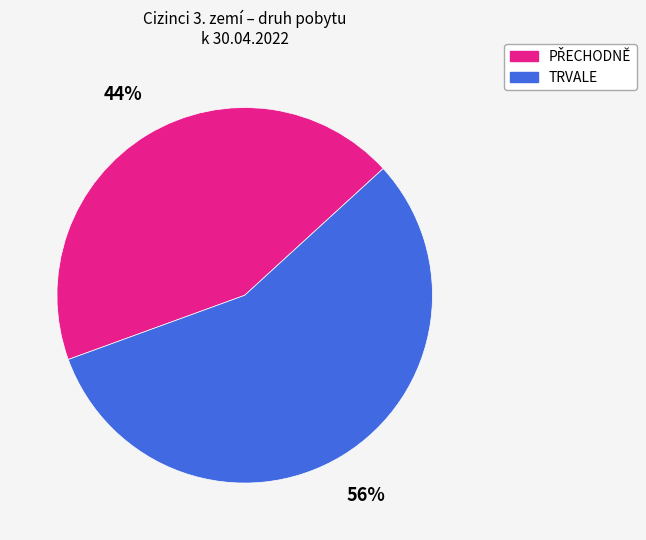

To the nearest percent, what is the average slice percentage?

50%